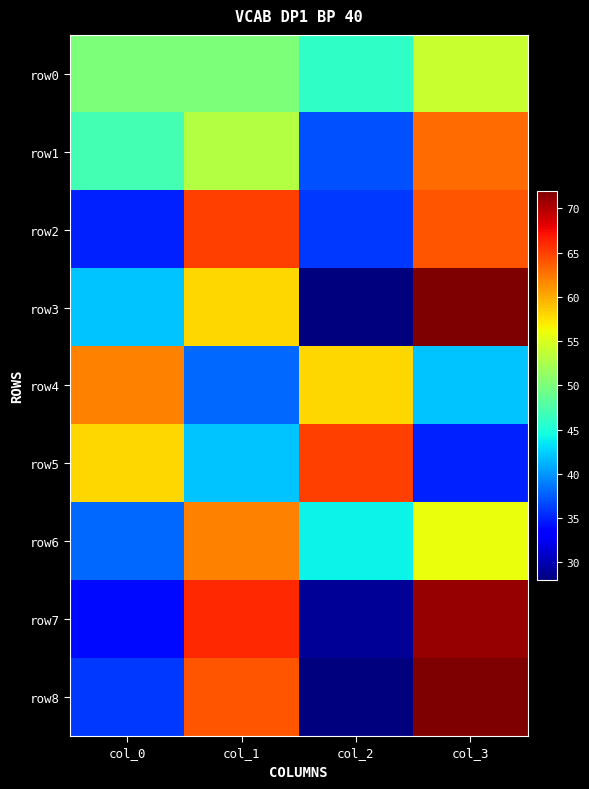

Reading right to left, transcribe all the data shown in this chart.

row0: col_3=54	col_2=46	col_1=50	col_0=50
row1: col_3=63	col_2=37	col_1=53	col_0=47
row2: col_3=64	col_2=36	col_1=65	col_0=35
row3: col_3=72	col_2=28	col_1=58	col_0=42
row4: col_3=42	col_2=58	col_1=38	col_0=62
row5: col_3=35	col_2=65	col_1=42	col_0=58
row6: col_3=56	col_2=44	col_1=62	col_0=38
row7: col_3=71	col_2=29	col_1=66	col_0=34
row8: col_3=72	col_2=28	col_1=64	col_0=36